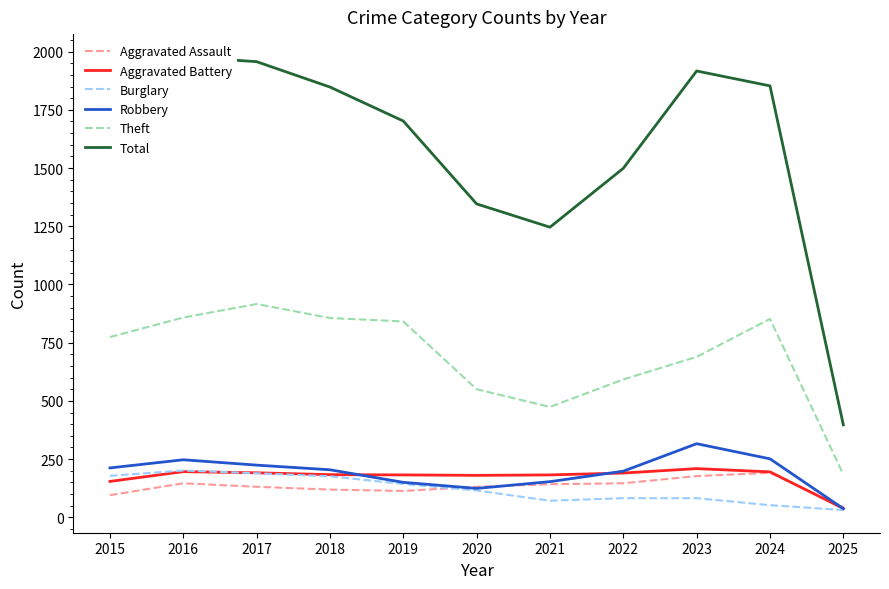

What is the value of the Theft point at the 5th from the left?

841